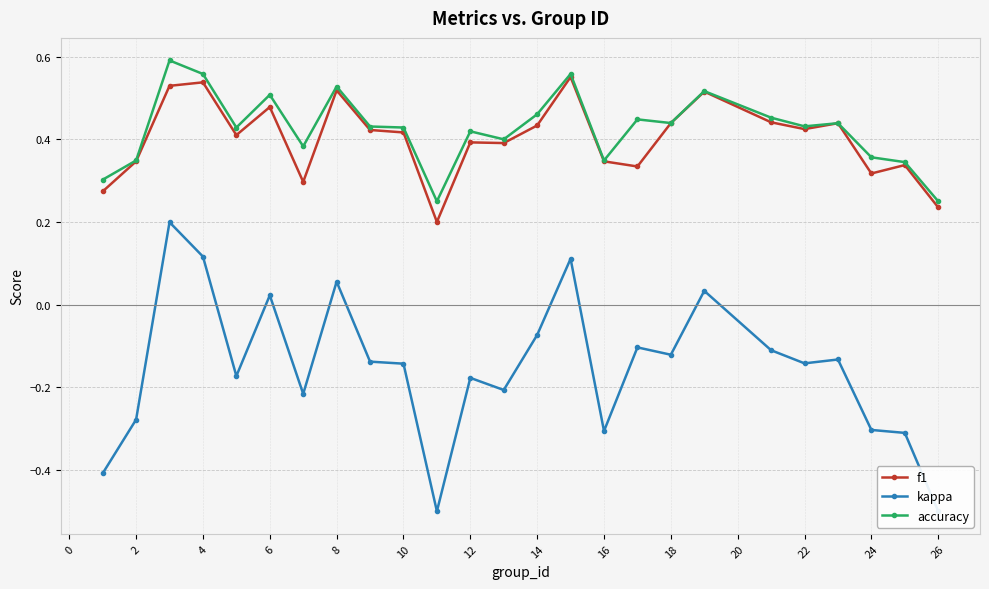

In kappa, how many points are higher than both neighbors (excluding endpoints)?

8